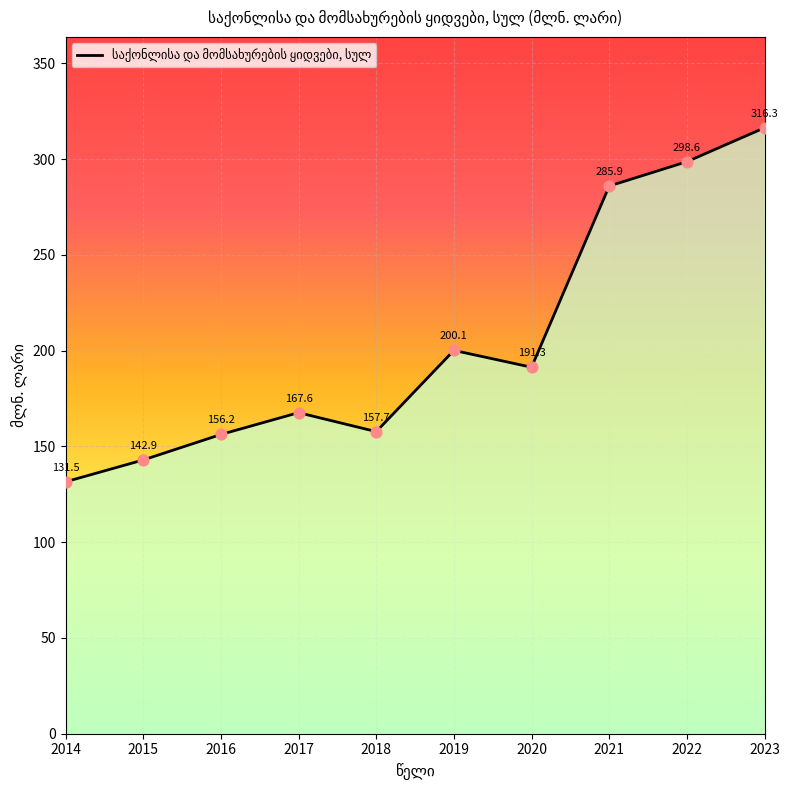

What is the change in value from 2015 to 2016?

+13.3